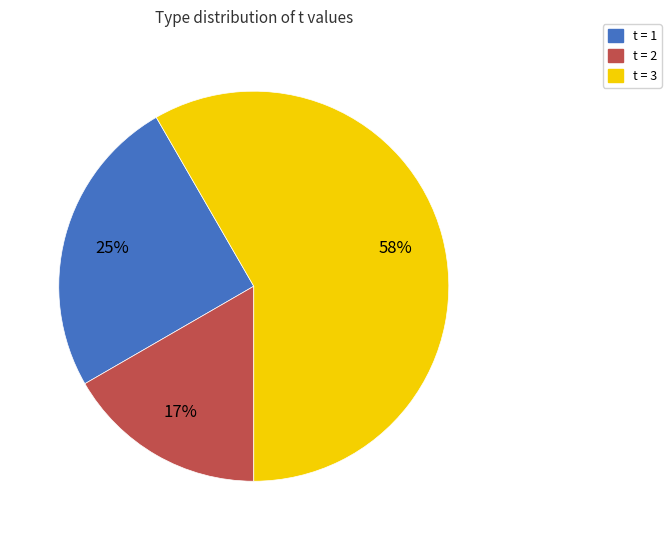

Do t = 3 and t = 1 together represent more than half of the pie?

Yes